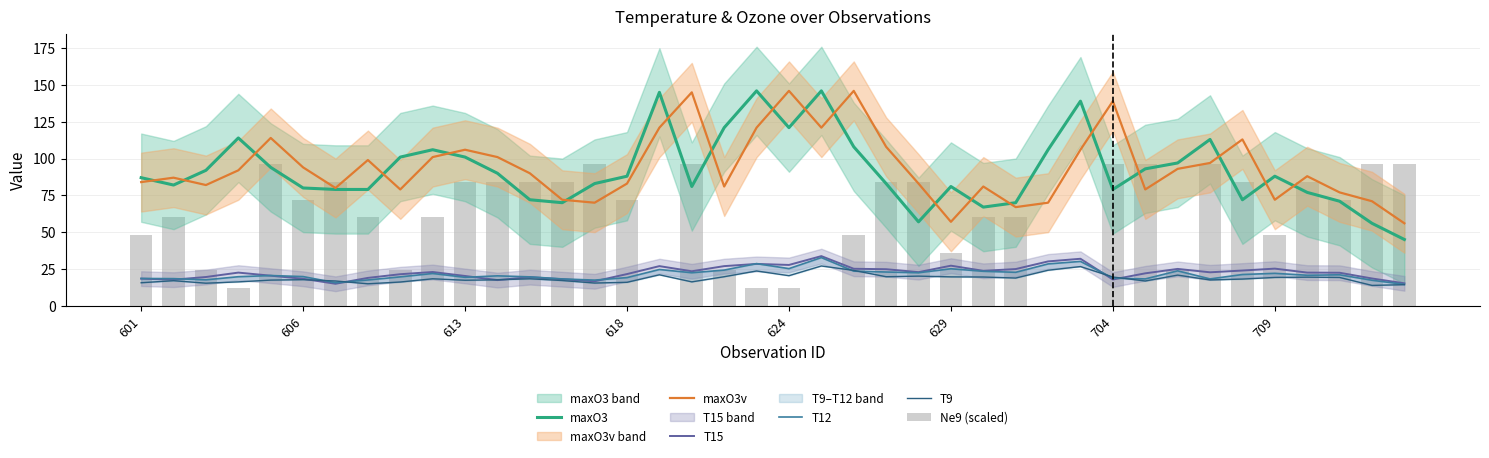

True or false: maxO3 has a value of 52.8 at 624.

False